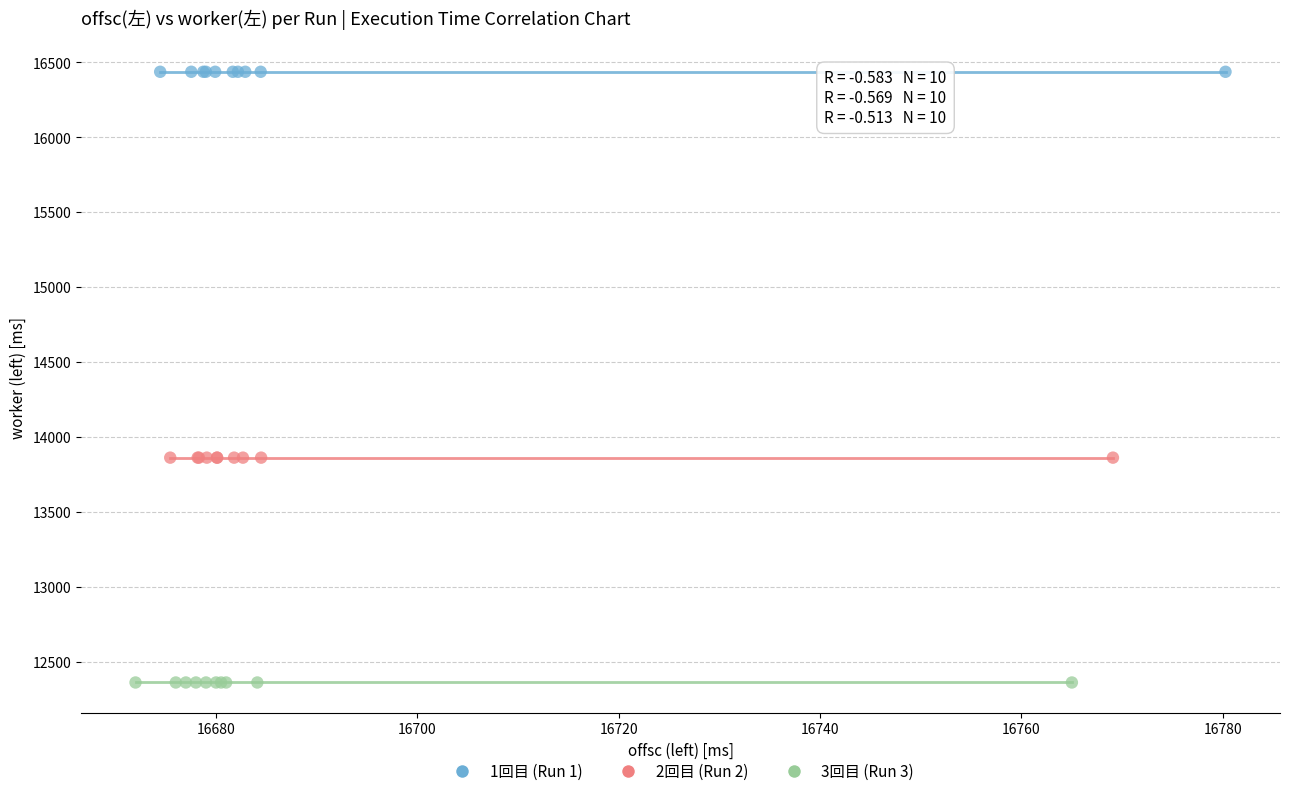

Which series reaches the maximum Y coordinate?

1回目 (Run 1)